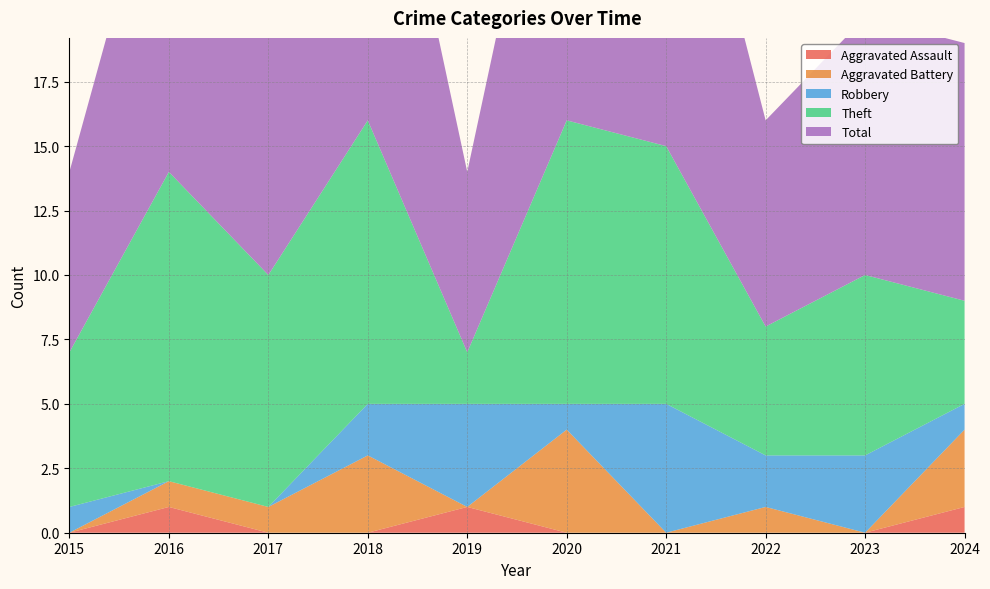

Reading right to left, transcribe all the data shown in this chart.

Aggravated Assault: 2024=1	2023=0	2022=0	2021=0	2020=0	2019=1	2018=0	2017=0	2016=1	2015=0
Aggravated Battery: 2024=3	2023=0	2022=1	2021=0	2020=4	2019=0	2018=3	2017=1	2016=1	2015=0
Robbery: 2024=1	2023=3	2022=2	2021=5	2020=1	2019=4	2018=2	2017=0	2016=0	2015=1
Theft: 2024=4	2023=7	2022=5	2021=10	2020=11	2019=2	2018=11	2017=9	2016=12	2015=6
Total: 2024=10	2023=10	2022=8	2021=16	2020=16	2019=7	2018=16	2017=10	2016=14	2015=7